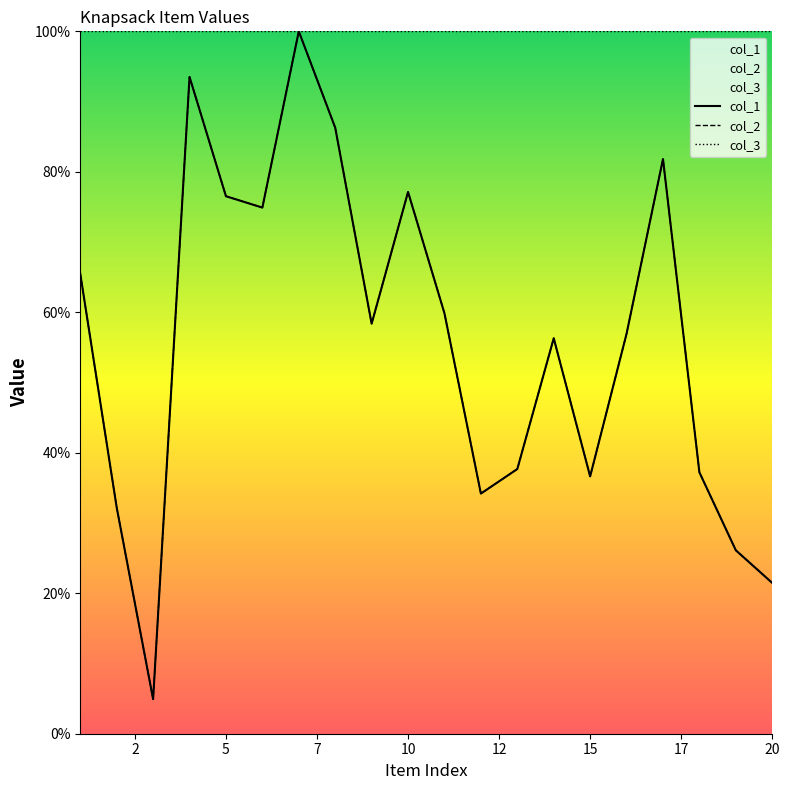

True or false: col_2 has a value of 3.4 at 5.

False